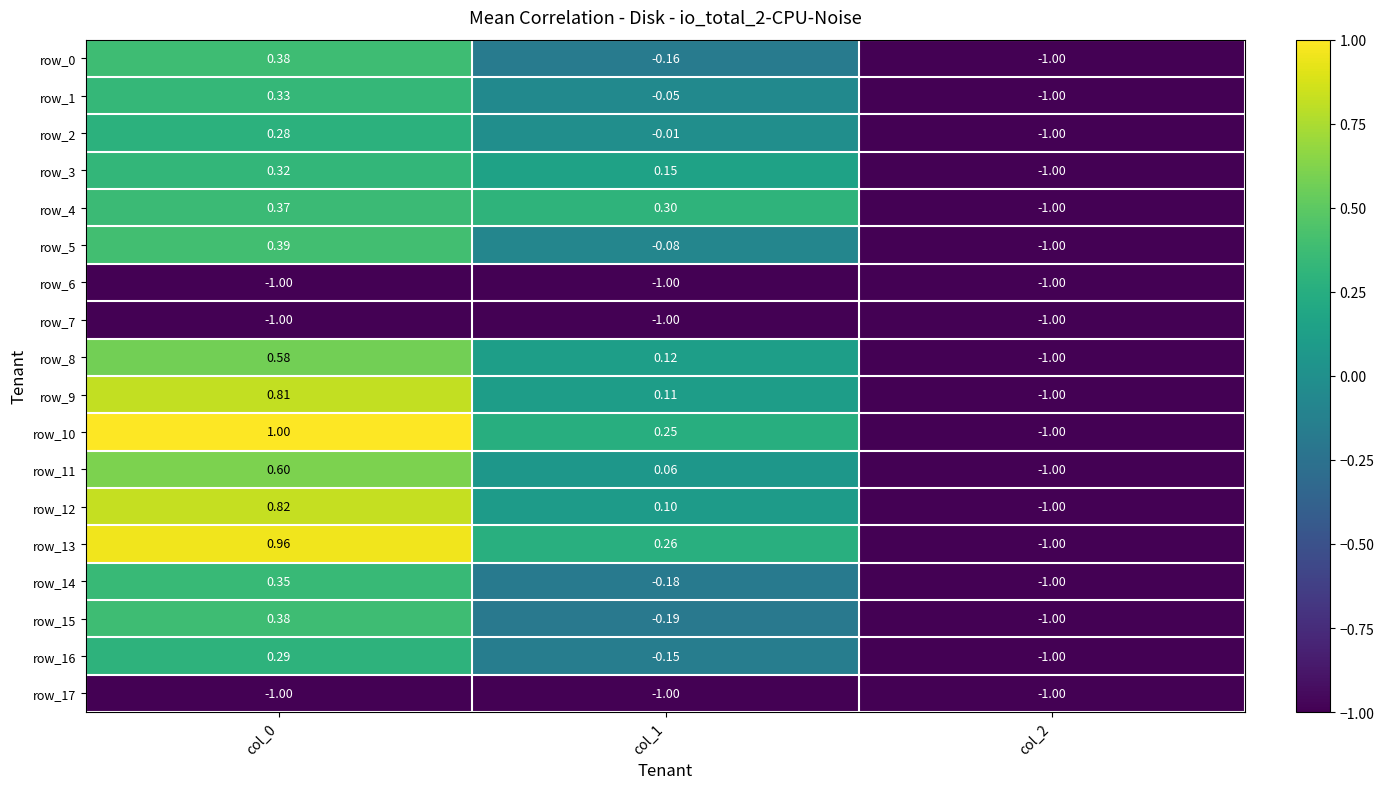

Which series has the widest spread of values?

row_10